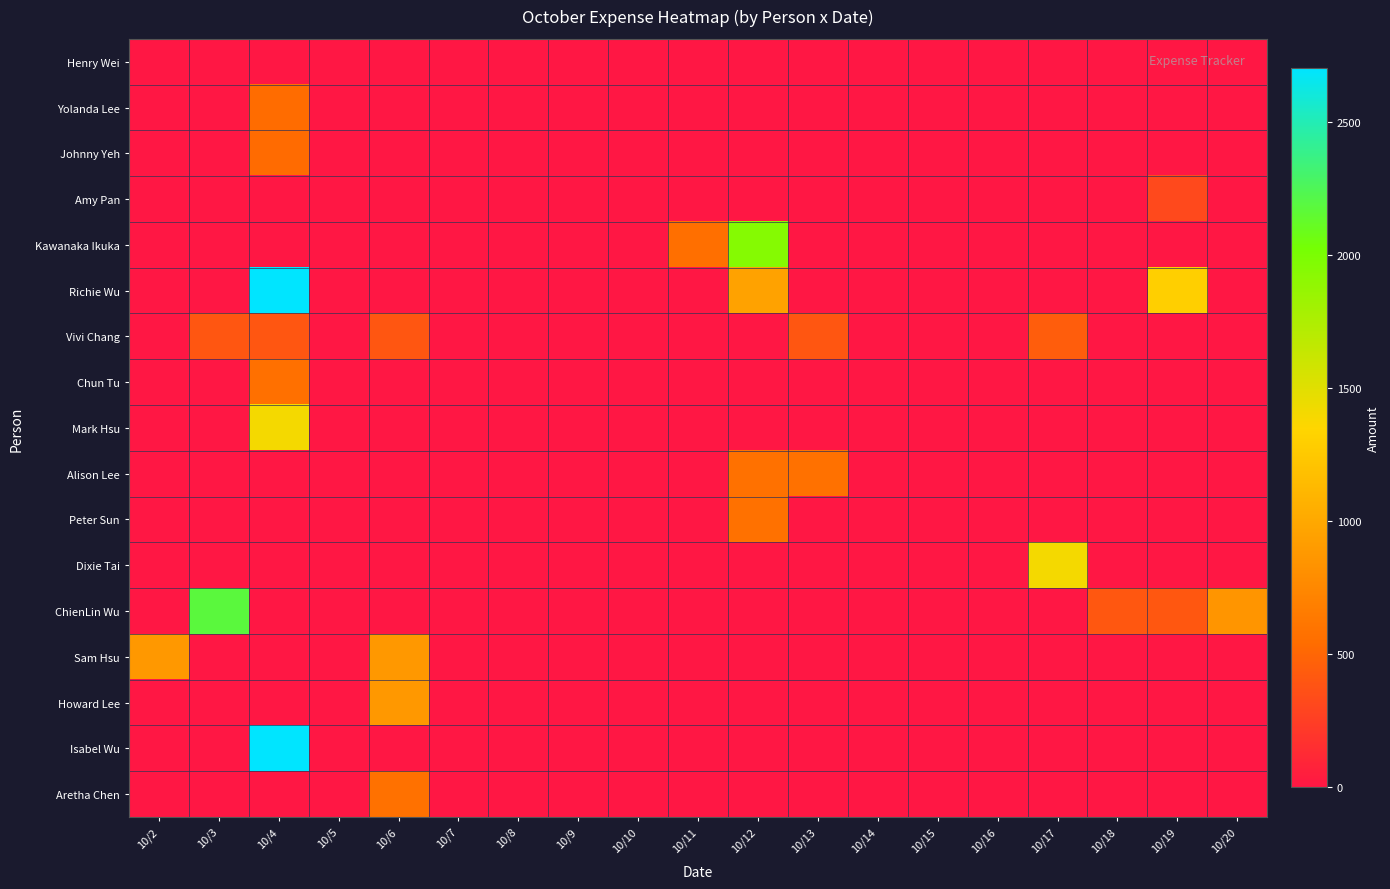

Reading right to left, what are all the values shown in this chart?

Henry Wei: 10/20=0	10/19=0	10/18=0	10/17=0	10/16=0	10/15=0	10/14=0	10/13=0	10/12=0	10/11=0	10/10=0	10/9=0	10/8=0	10/7=0	10/6=0	10/5=0	10/4=0	10/3=0	10/2=0
Yolanda Lee: 10/20=0	10/19=0	10/18=0	10/17=0	10/16=0	10/15=0	10/14=0	10/13=0	10/12=0	10/11=0	10/10=0	10/9=0	10/8=0	10/7=0	10/6=0	10/5=0	10/4=540	10/3=0	10/2=0
Johnny Yeh: 10/20=0	10/19=0	10/18=0	10/17=0	10/16=0	10/15=0	10/14=0	10/13=0	10/12=0	10/11=0	10/10=0	10/9=0	10/8=0	10/7=0	10/6=0	10/5=0	10/4=530	10/3=0	10/2=0
Amy Pan: 10/20=0	10/19=320	10/18=0	10/17=0	10/16=0	10/15=0	10/14=0	10/13=0	10/12=0	10/11=0	10/10=0	10/9=0	10/8=0	10/7=0	10/6=0	10/5=0	10/4=0	10/3=0	10/2=0
Kawanaka Ikuka: 10/20=0	10/19=0	10/18=0	10/17=0	10/16=0	10/15=0	10/14=0	10/13=0	10/12=1950	10/11=560	10/10=0	10/9=0	10/8=0	10/7=0	10/6=0	10/5=0	10/4=0	10/3=0	10/2=0
Richie Wu: 10/20=0	10/19=1300	10/18=0	10/17=0	10/16=0	10/15=0	10/14=0	10/13=0	10/12=950	10/11=0	10/10=0	10/9=0	10/8=0	10/7=0	10/6=0	10/5=0	10/4=2700	10/3=0	10/2=0
Vivi Chang: 10/20=0	10/19=0	10/18=0	10/17=446	10/16=0	10/15=0	10/14=0	10/13=406	10/12=0	10/11=0	10/10=0	10/9=0	10/8=0	10/7=0	10/6=406	10/5=0	10/4=406	10/3=406	10/2=0
Chun Tu: 10/20=0	10/19=0	10/18=0	10/17=0	10/16=0	10/15=0	10/14=0	10/13=0	10/12=0	10/11=0	10/10=0	10/9=0	10/8=0	10/7=0	10/6=0	10/5=0	10/4=570	10/3=0	10/2=0
Mark Hsu: 10/20=0	10/19=0	10/18=0	10/17=0	10/16=0	10/15=0	10/14=0	10/13=0	10/12=0	10/11=0	10/10=0	10/9=0	10/8=0	10/7=0	10/6=0	10/5=0	10/4=1400	10/3=0	10/2=0
Alison Lee: 10/20=0	10/19=0	10/18=0	10/17=0	10/16=0	10/15=0	10/14=0	10/13=580	10/12=580	10/11=0	10/10=0	10/9=0	10/8=0	10/7=0	10/6=0	10/5=0	10/4=0	10/3=0	10/2=0
Peter Sun: 10/20=0	10/19=0	10/18=0	10/17=0	10/16=0	10/15=0	10/14=0	10/13=0	10/12=580	10/11=0	10/10=0	10/9=0	10/8=0	10/7=0	10/6=0	10/5=0	10/4=0	10/3=0	10/2=0
Dixie Tai: 10/20=0	10/19=0	10/18=0	10/17=1400	10/16=0	10/15=0	10/14=0	10/13=0	10/12=0	10/11=0	10/10=0	10/9=0	10/8=0	10/7=0	10/6=0	10/5=0	10/4=0	10/3=0	10/2=0
ChienLin Wu: 10/20=850	10/19=410	10/18=410	10/17=0	10/16=0	10/15=0	10/14=0	10/13=0	10/12=0	10/11=0	10/10=0	10/9=0	10/8=0	10/7=0	10/6=0	10/5=0	10/4=0	10/3=2180	10/2=0
Sam Hsu: 10/20=0	10/19=0	10/18=0	10/17=0	10/16=0	10/15=0	10/14=0	10/13=0	10/12=0	10/11=0	10/10=0	10/9=0	10/8=0	10/7=0	10/6=880	10/5=0	10/4=0	10/3=0	10/2=880
Howard Lee: 10/20=0	10/19=0	10/18=0	10/17=0	10/16=0	10/15=0	10/14=0	10/13=0	10/12=0	10/11=0	10/10=0	10/9=0	10/8=0	10/7=0	10/6=880	10/5=0	10/4=0	10/3=0	10/2=0
Isabel Wu: 10/20=0	10/19=0	10/18=0	10/17=0	10/16=0	10/15=0	10/14=0	10/13=0	10/12=0	10/11=0	10/10=0	10/9=0	10/8=0	10/7=0	10/6=0	10/5=0	10/4=2700	10/3=0	10/2=0
Aretha Chen: 10/20=0	10/19=0	10/18=0	10/17=0	10/16=0	10/15=0	10/14=0	10/13=0	10/12=0	10/11=0	10/10=0	10/9=0	10/8=0	10/7=0	10/6=580	10/5=0	10/4=0	10/3=0	10/2=0